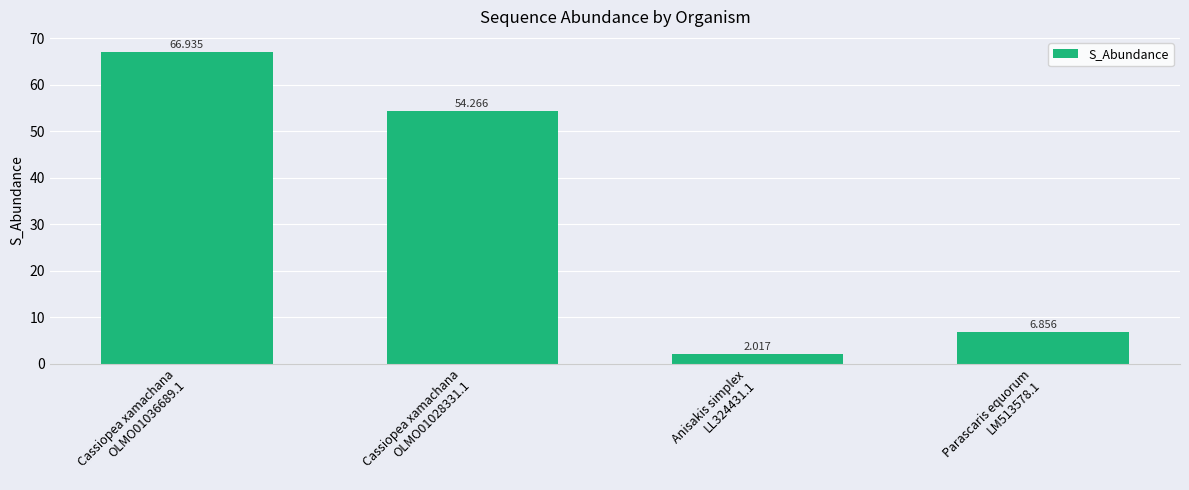

What is the average value?

32.5